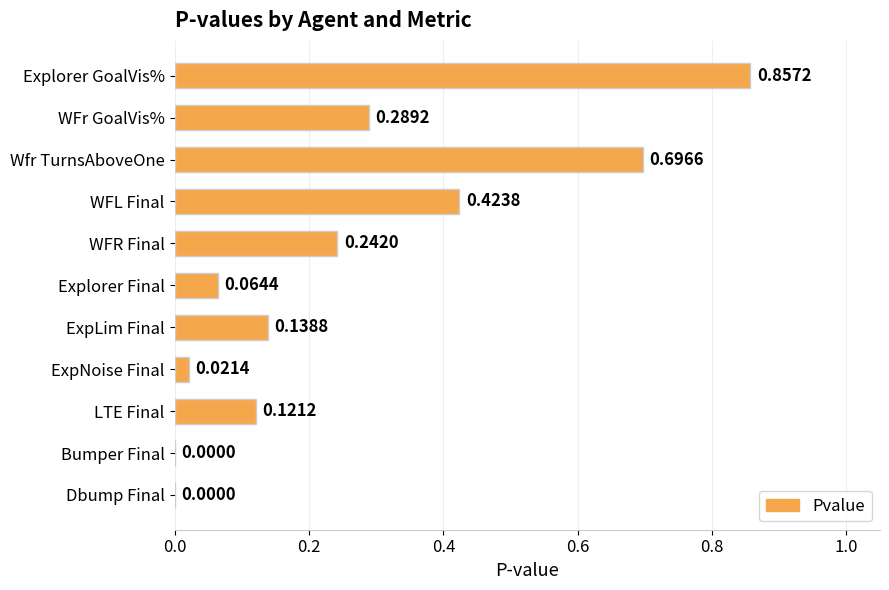

Between Explorer GoalVis% and Wfr TurnsAboveOne, which is larger?

Explorer GoalVis%